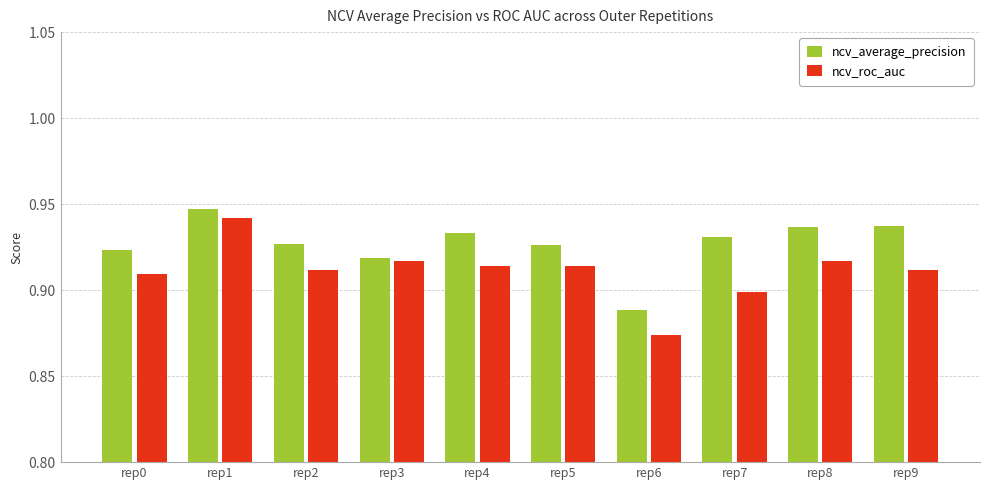

Rank the series at rep5 from lowest to highest value.

ncv_roc_auc, ncv_average_precision